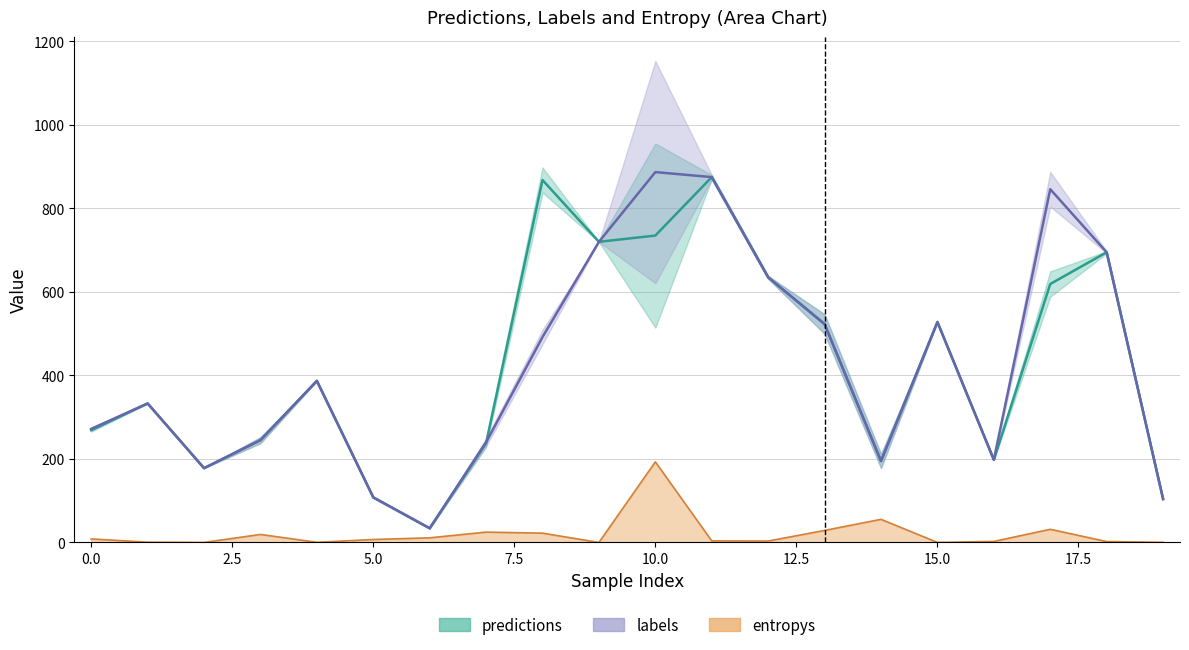

The value of predictions at 0.0 is 186.0. True or false?

False